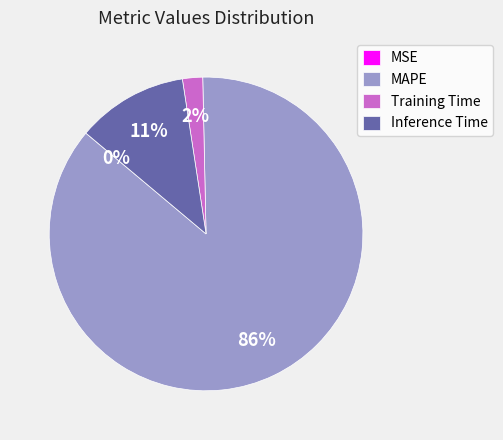

Which has a higher value, Inference Time or MAPE?

MAPE